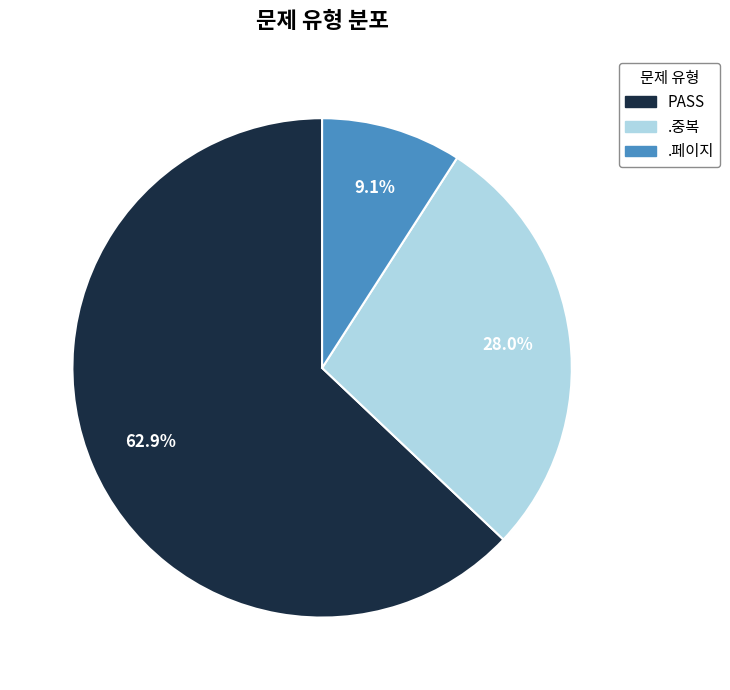

Which slice is the largest?

PASS